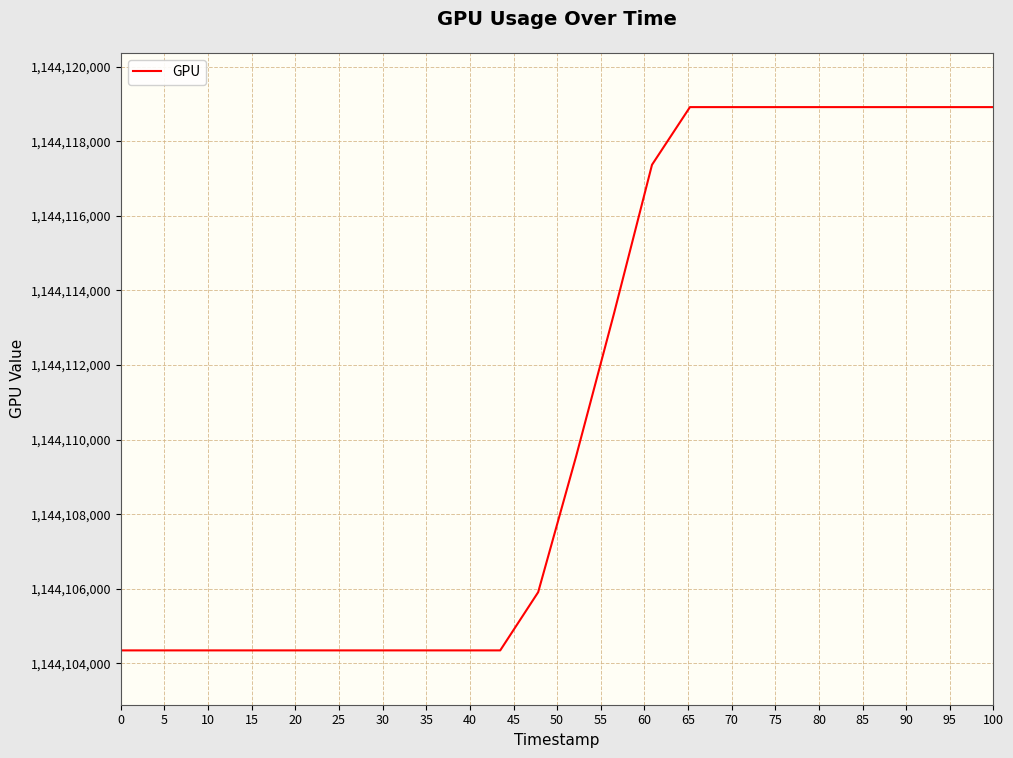

What is the smallest value displayed?

1144104346